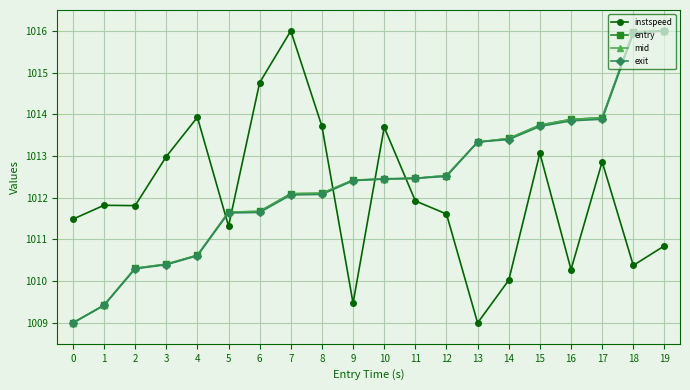

The value of exit at 9 is 559.1. True or false?

False